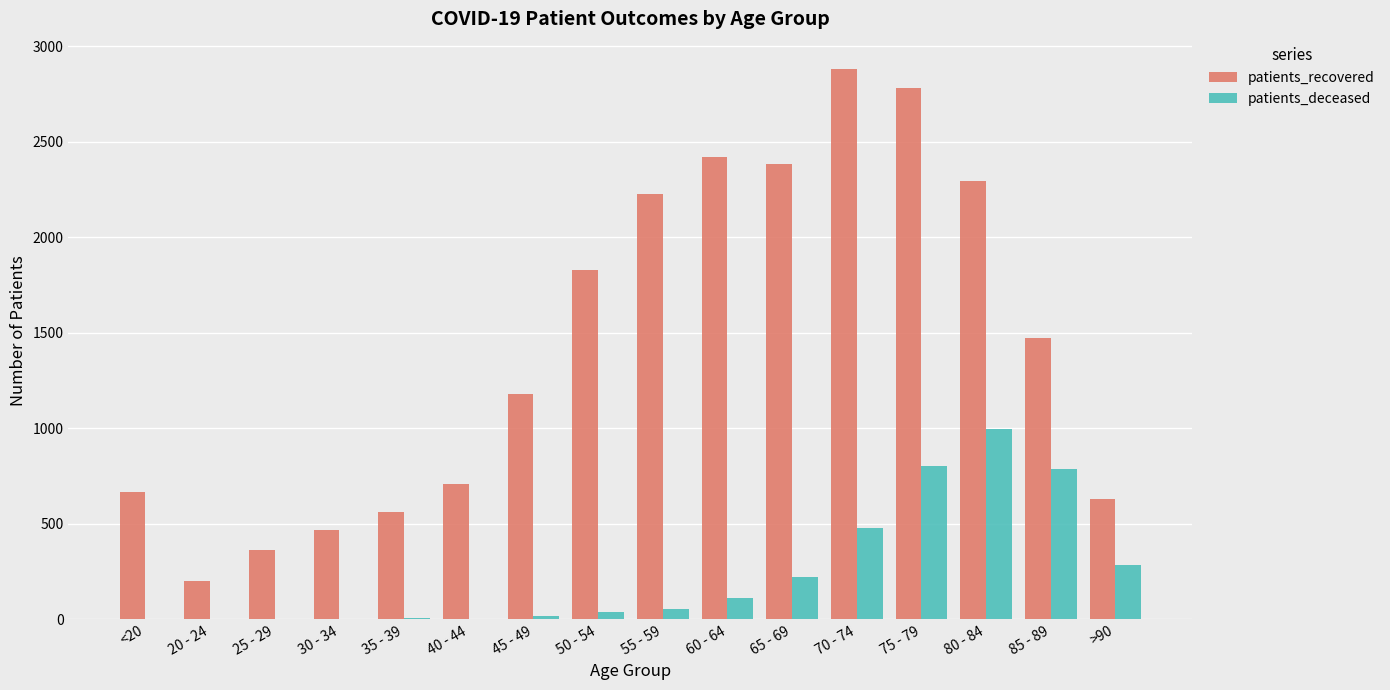

At which label is patients_recovered closest to 1539?

85 - 89